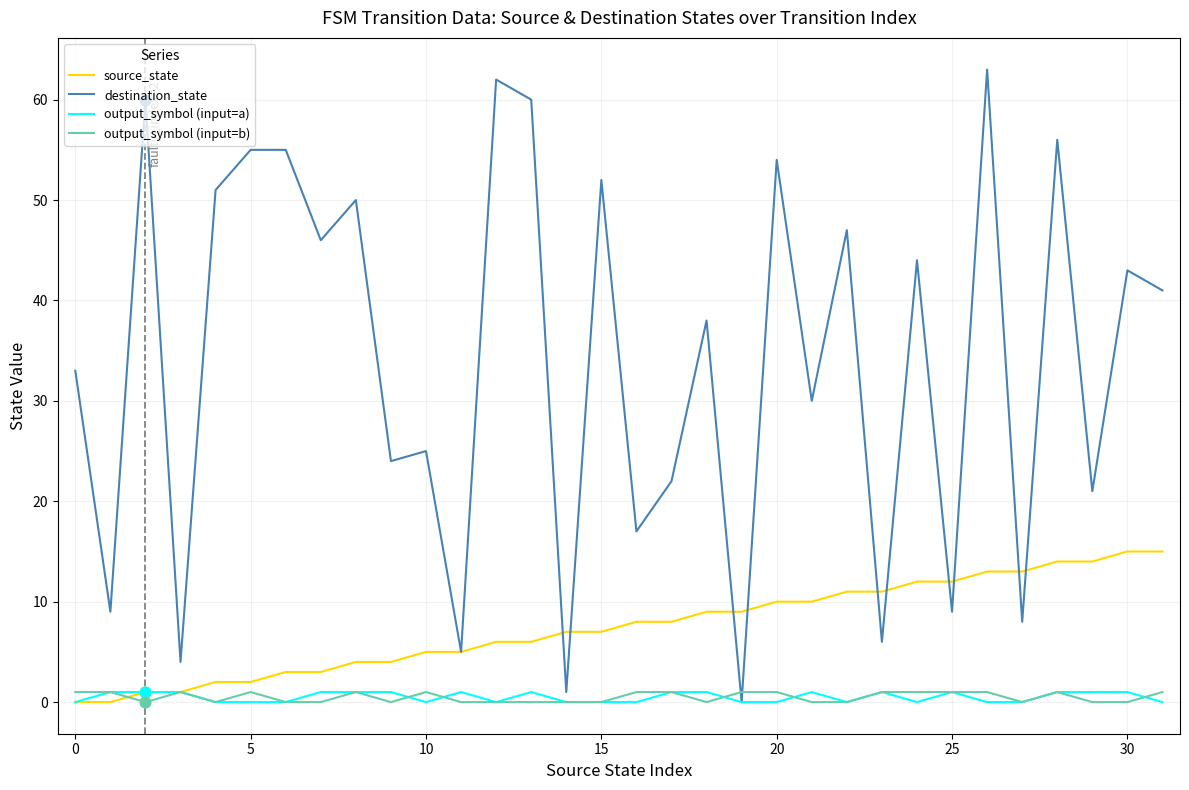

Which series has the largest range (max minus min)?

destination_state